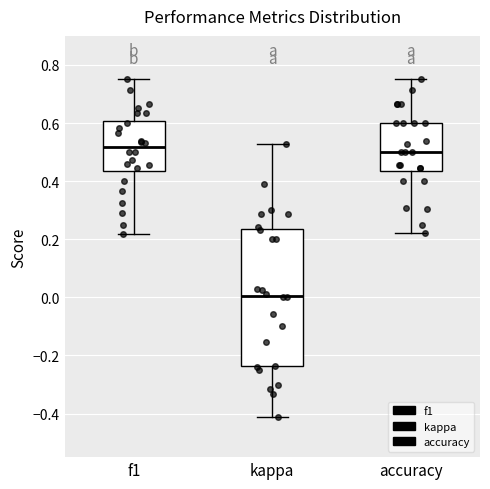

Where does the upper whisker of the box for accuracy end on the y-axis? The values are not printed on the chart, so give them approximately, as read against the axis.

0.76